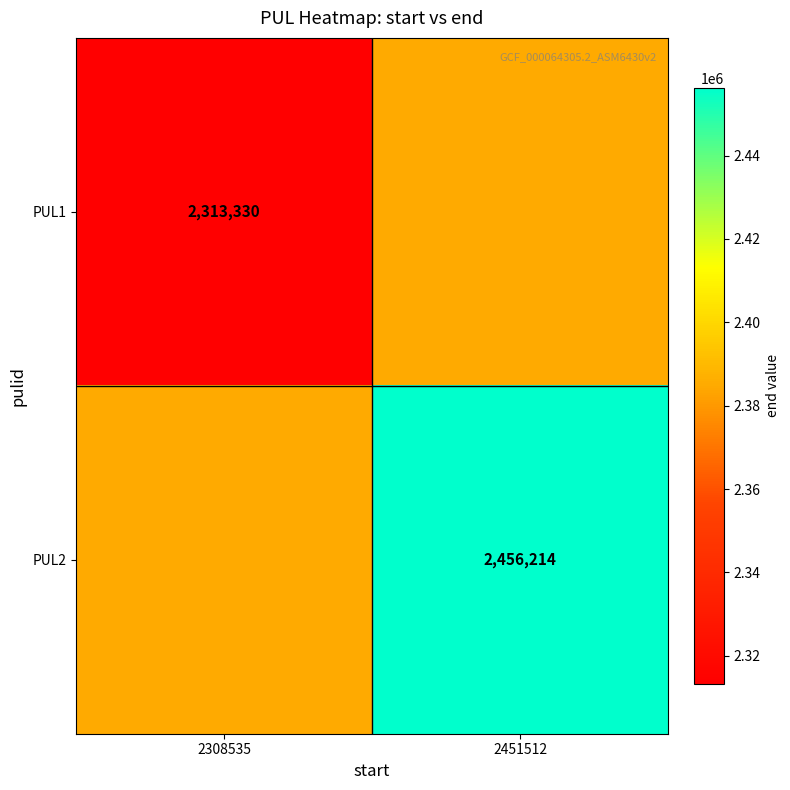

The PUL2 series shows 2456214 at 2451512. True or false?

True